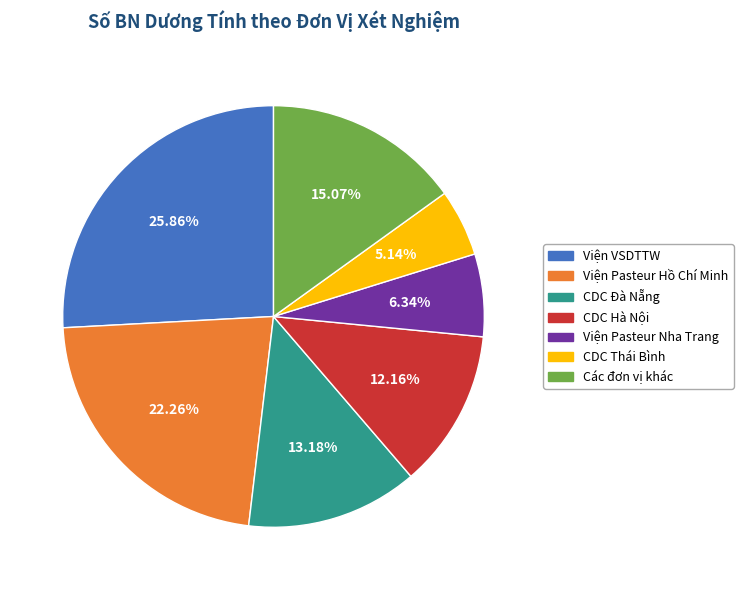

Is there a majority slice in this chart?

No